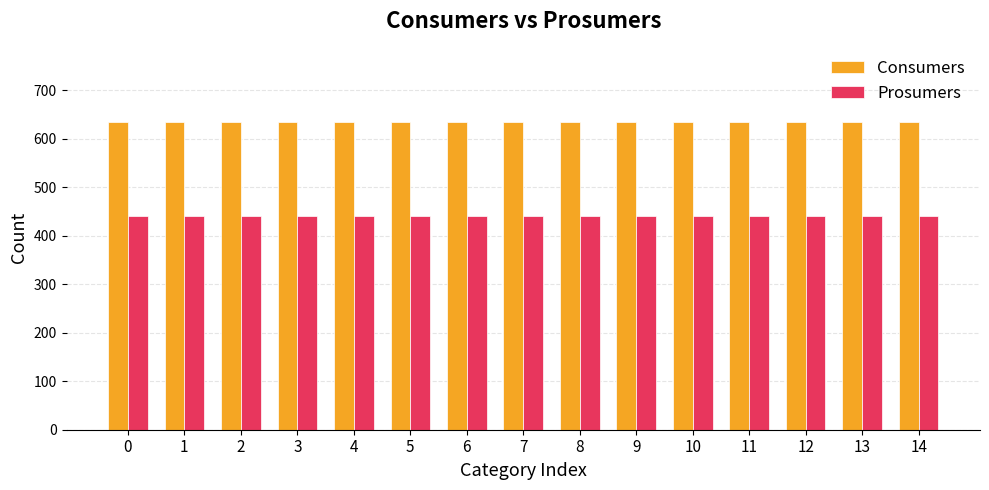

Rank the series at 9 from lowest to highest value.

Prosumers, Consumers